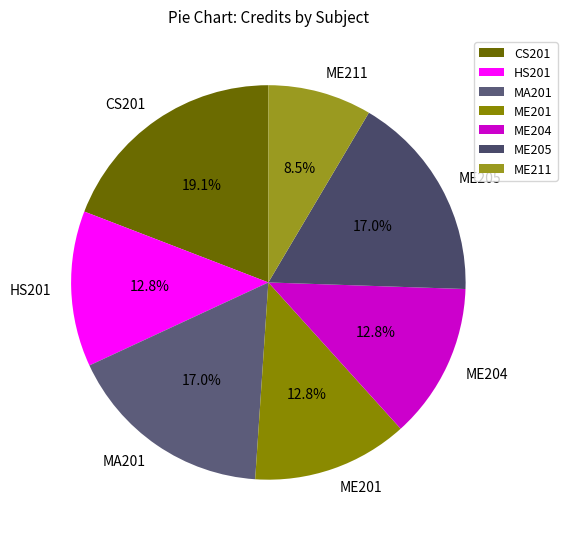

Count the number of slices in the pie.

7